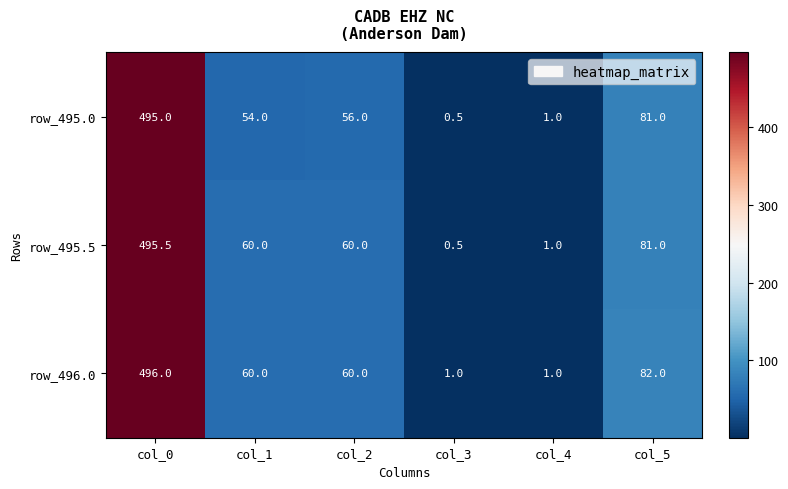

Which category has the highest value in the row_496.0 series?

col_0